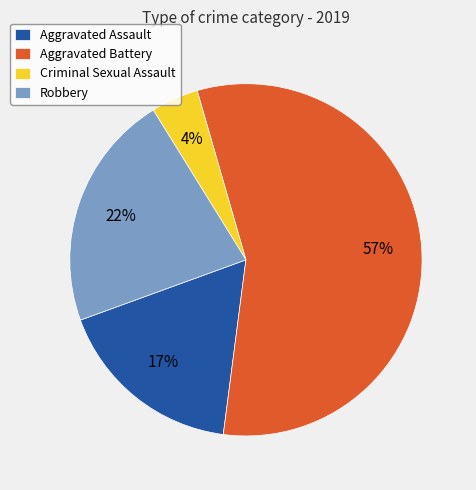

How many slices are in this pie chart?

4